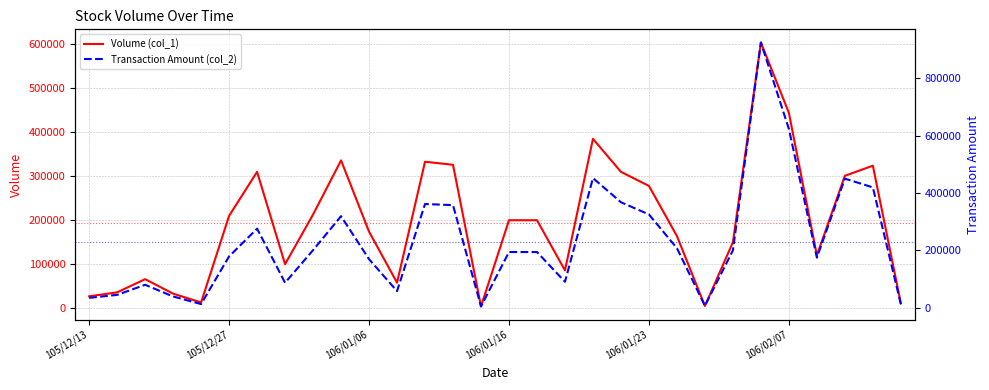

True or false: Volume (col_1) has more than 1 interior local peaks.

True